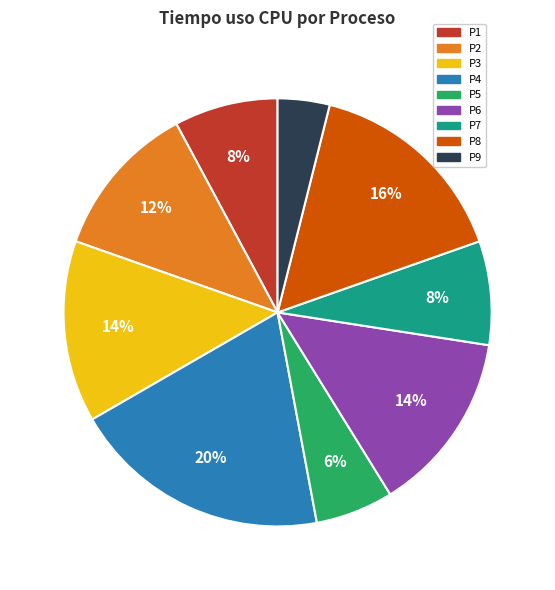

To the nearest percent, what is the difference between the P7 and P2 slice percentages?

4%